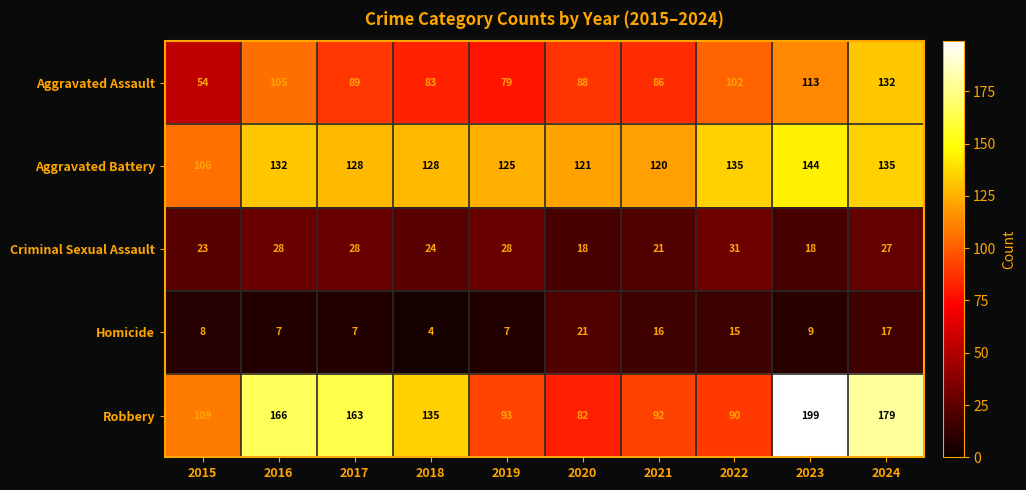

Rank the series by their maximum value, from lowest to highest.

Homicide, Criminal Sexual Assault, Aggravated Assault, Aggravated Battery, Robbery